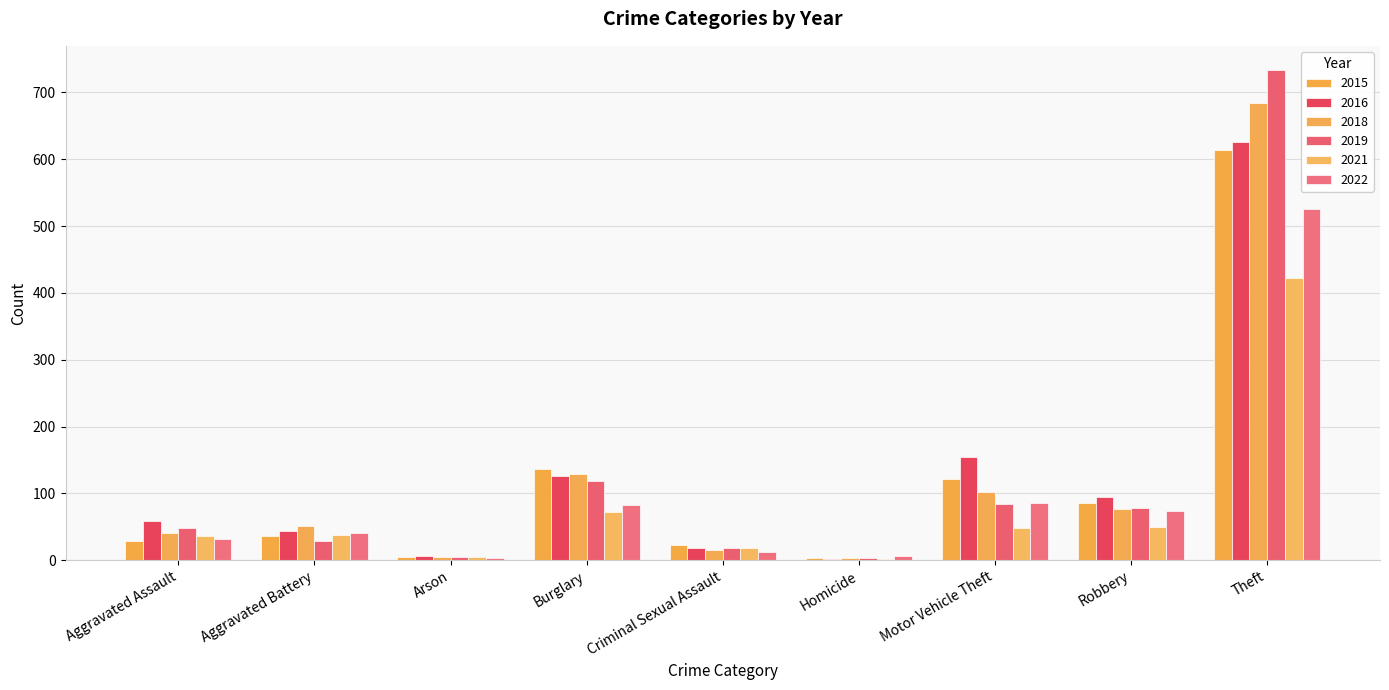

How many series are shown in this chart?

6